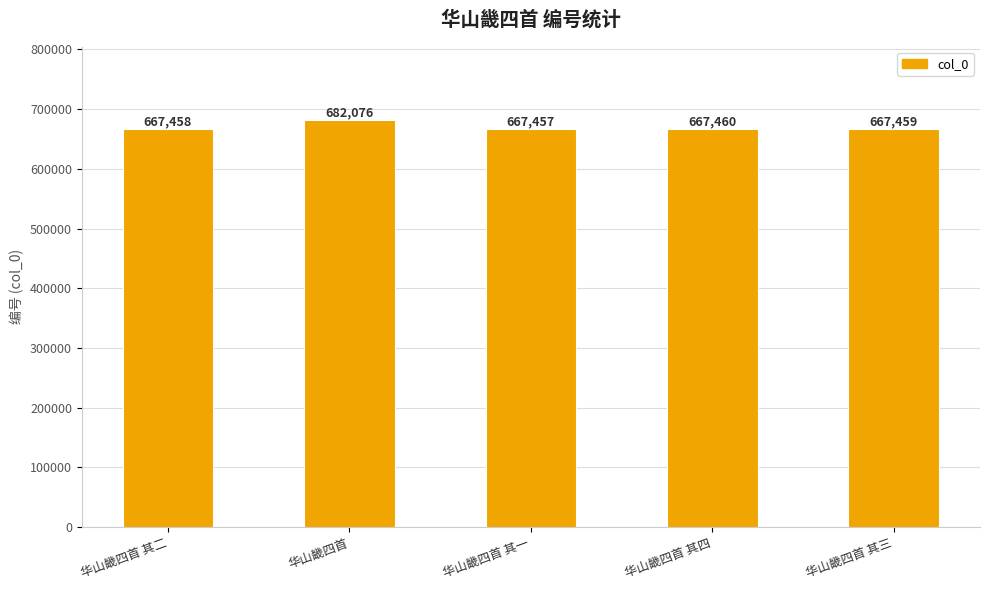

Reading left to right, list all the values displayed in this chart.

667458	682076	667457	667460	667459